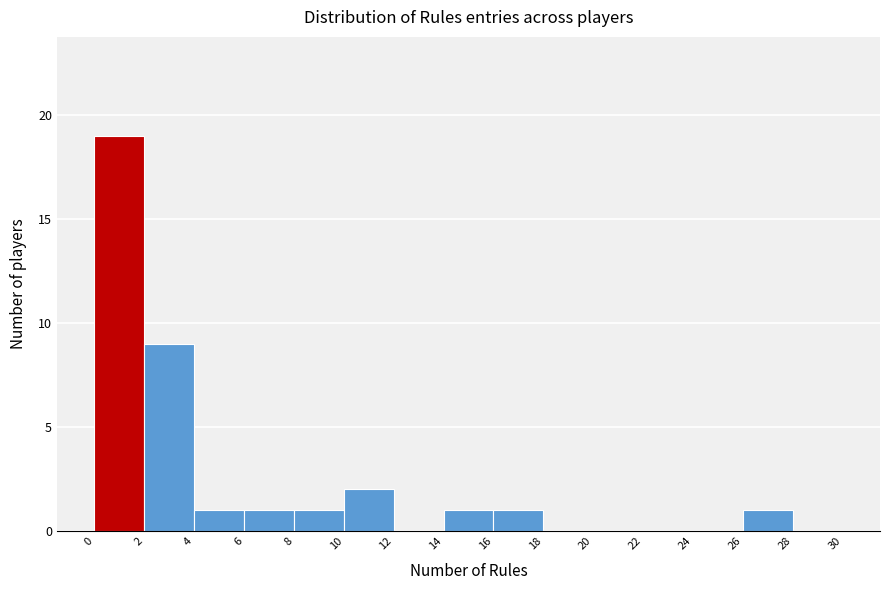

Which range on the x-axis has the tallest bar?

0 to 2